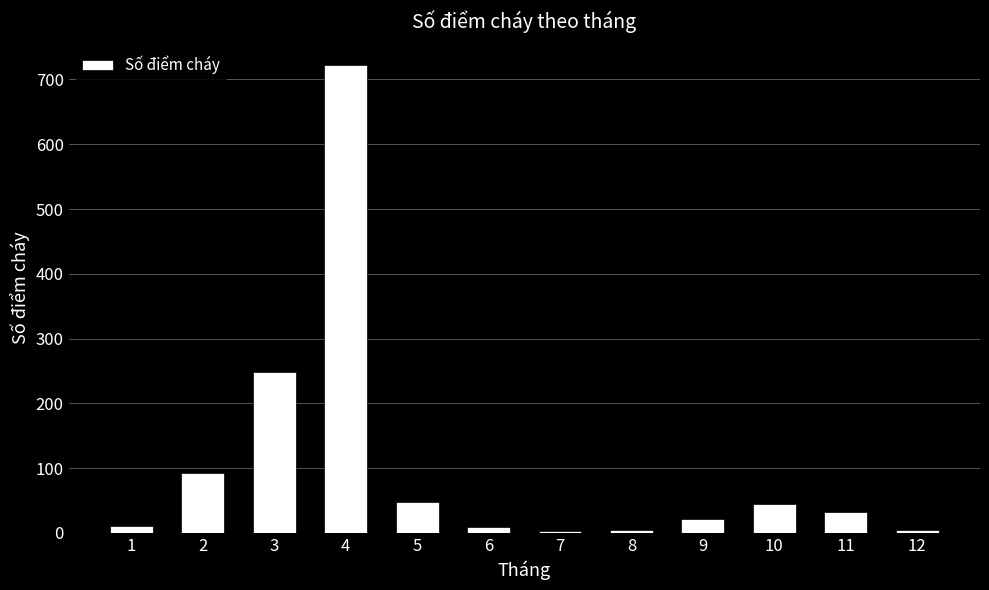

How many values are below 32?

6